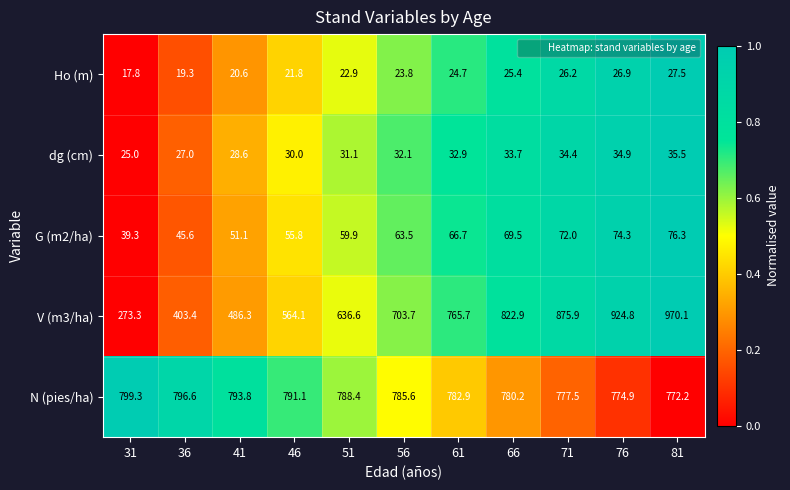

Rank the series by their maximum value, from highest to lowest.

V (m3/ha), N (pies/ha), G (m2/ha), dg (cm), Ho (m)